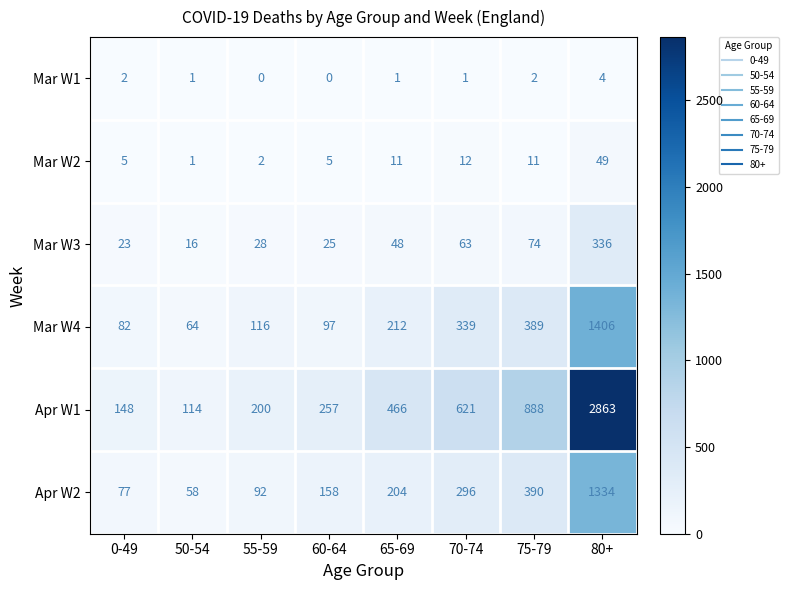

What is the sum of all Apr W2 values?

2609